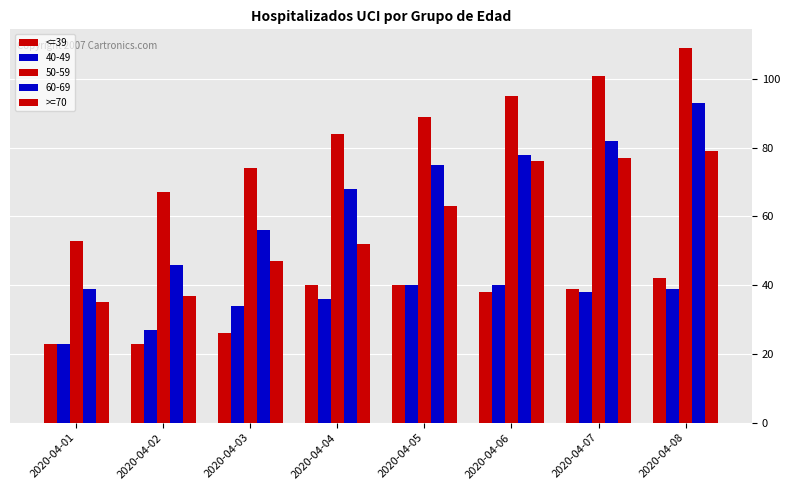

Count the number of categories in the chart.

8